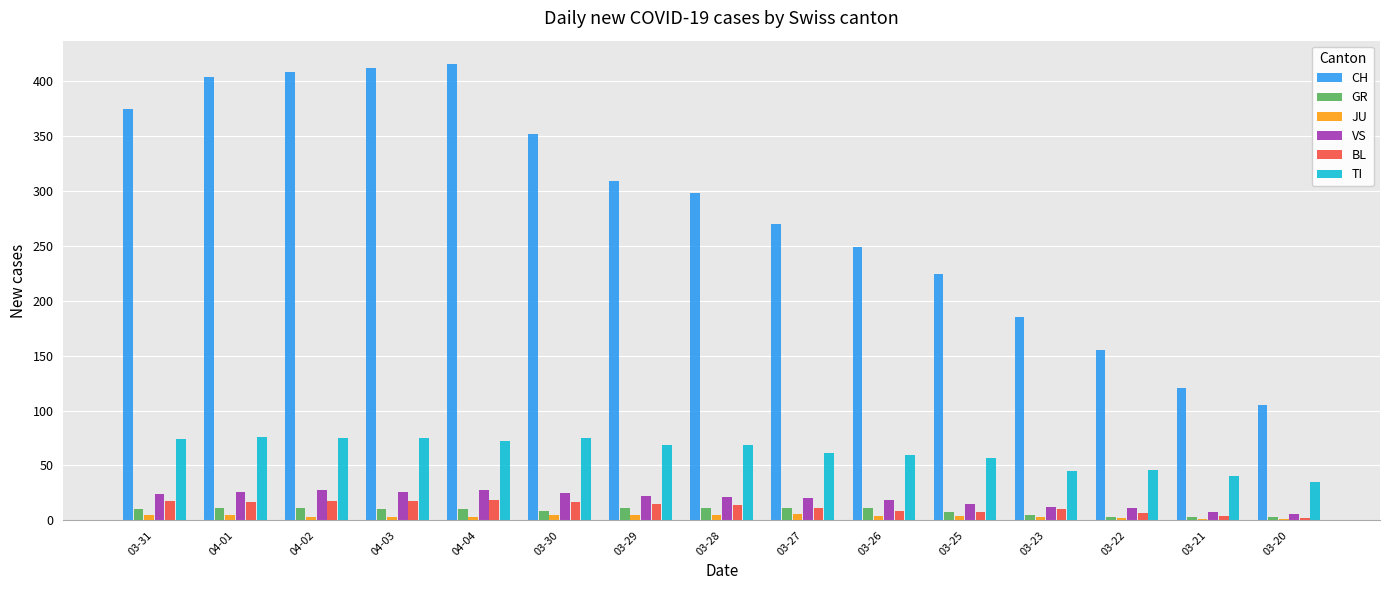

Is the value of CH at 03-29 greater than the value of VS at 03-27?

Yes